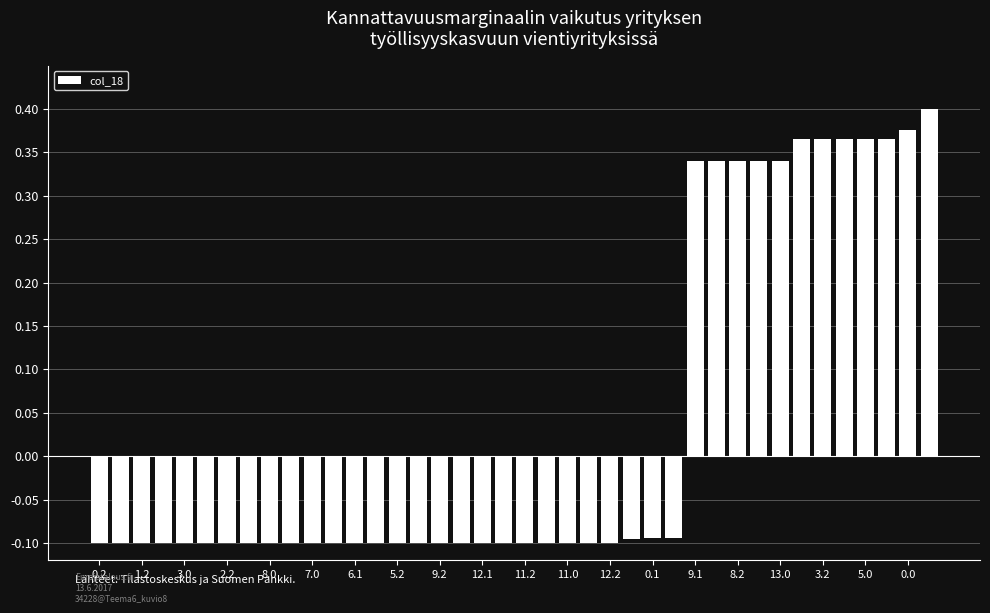

How many values are between 0 and 1?

12